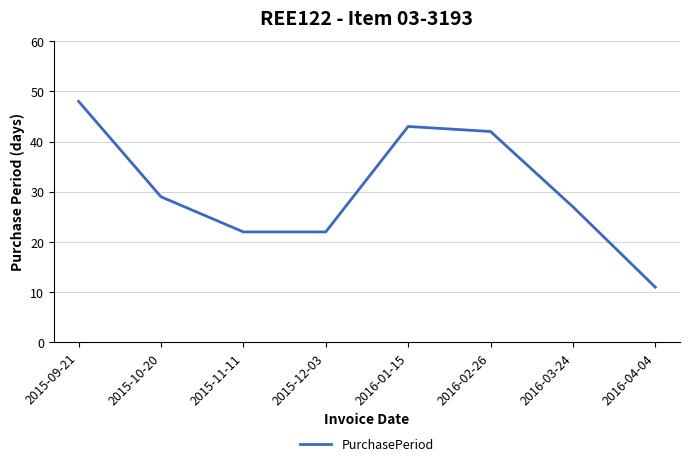

What position from the right is 2016-01-15?

4